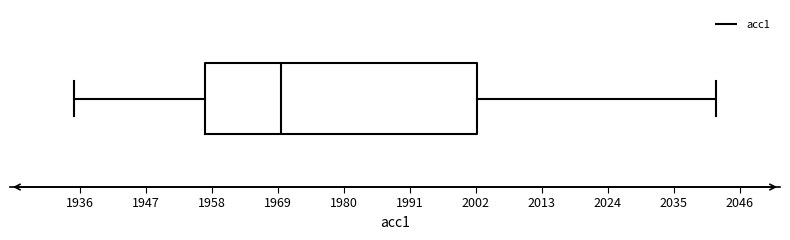

Where is the left edge of the box on the x-axis? The values are not printed on the chart, so give them approximately, as read against the axis.

1956